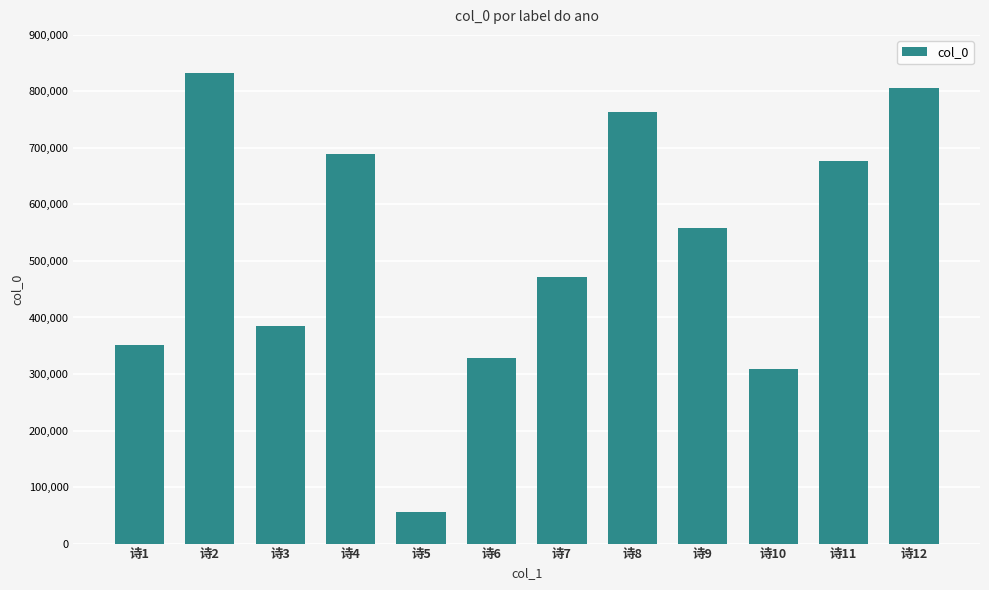

What is the average value?

518716